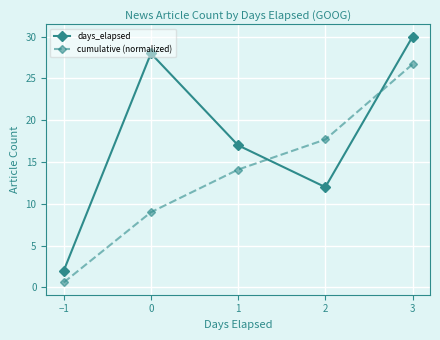

Does the chart have visible grid lines?

Yes